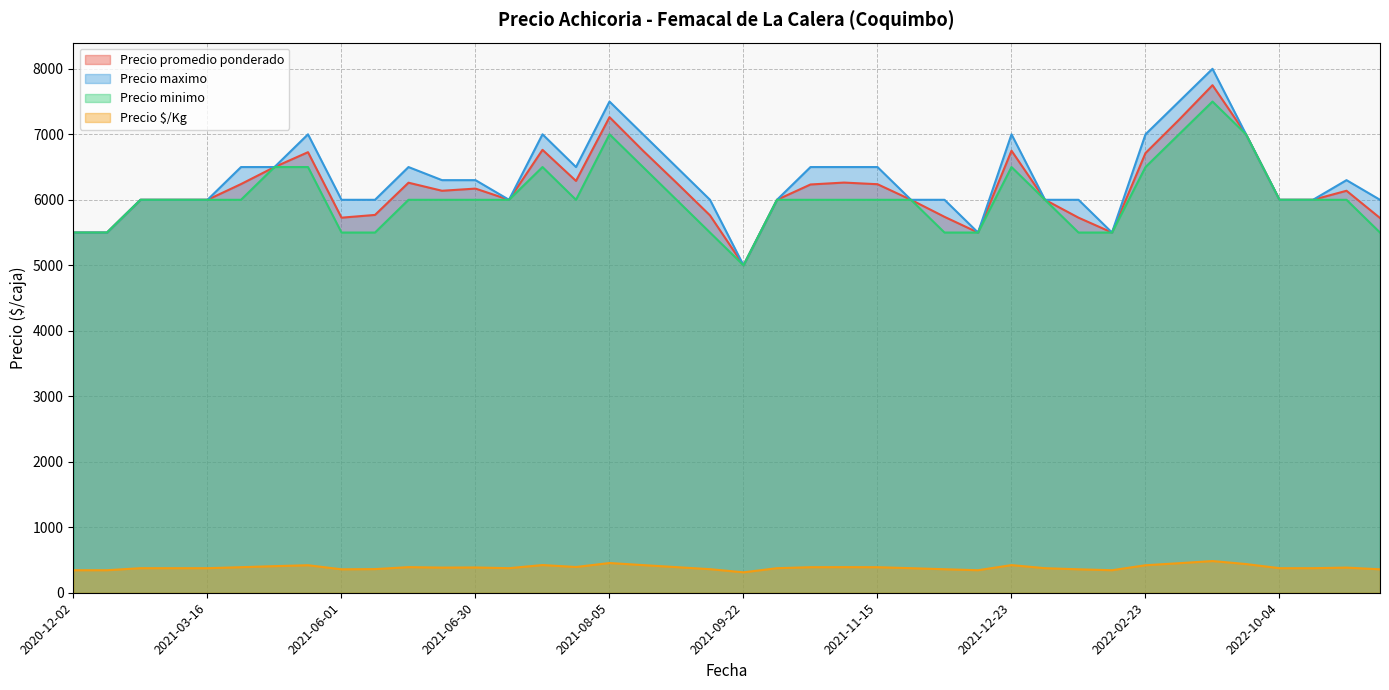

Which has a higher value, 2022-08-16 or 2021-09-22?

2022-08-16